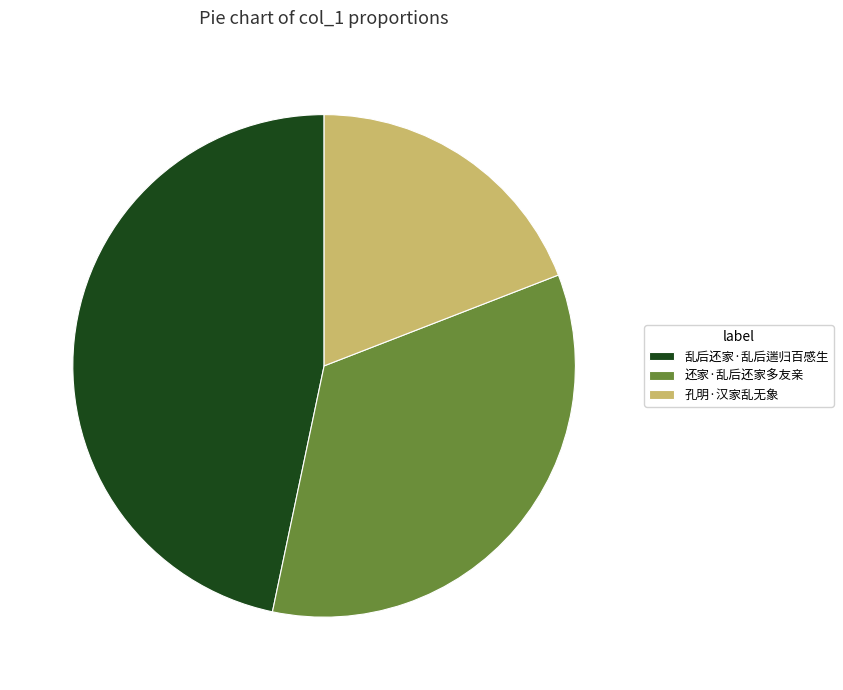

Approximately how many times larger is the value at 还家·乱后还家多友亲 compared to 孔明·汉家乱无象?

1.8